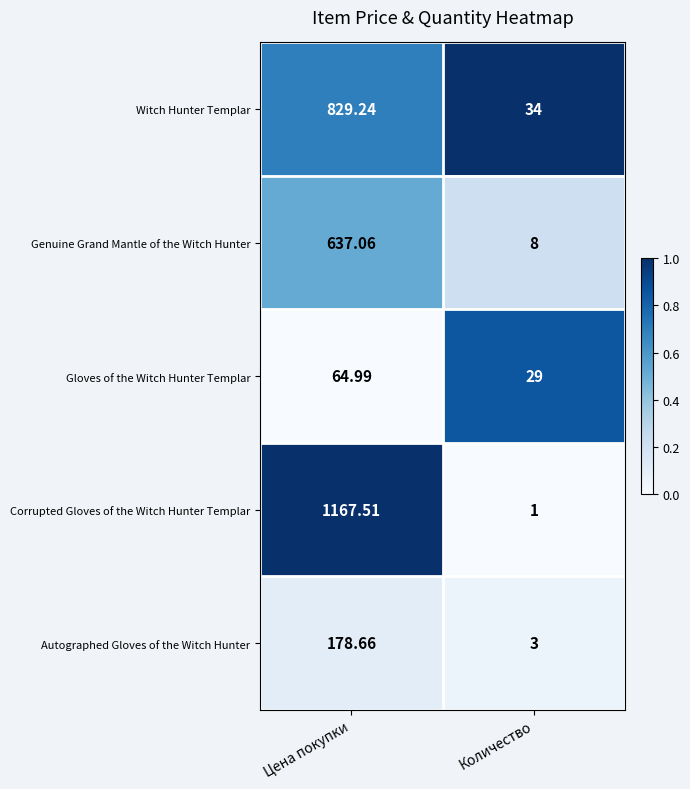

Which series has the largest total across all categories?

Corrupted Gloves of the Witch Hunter Templar